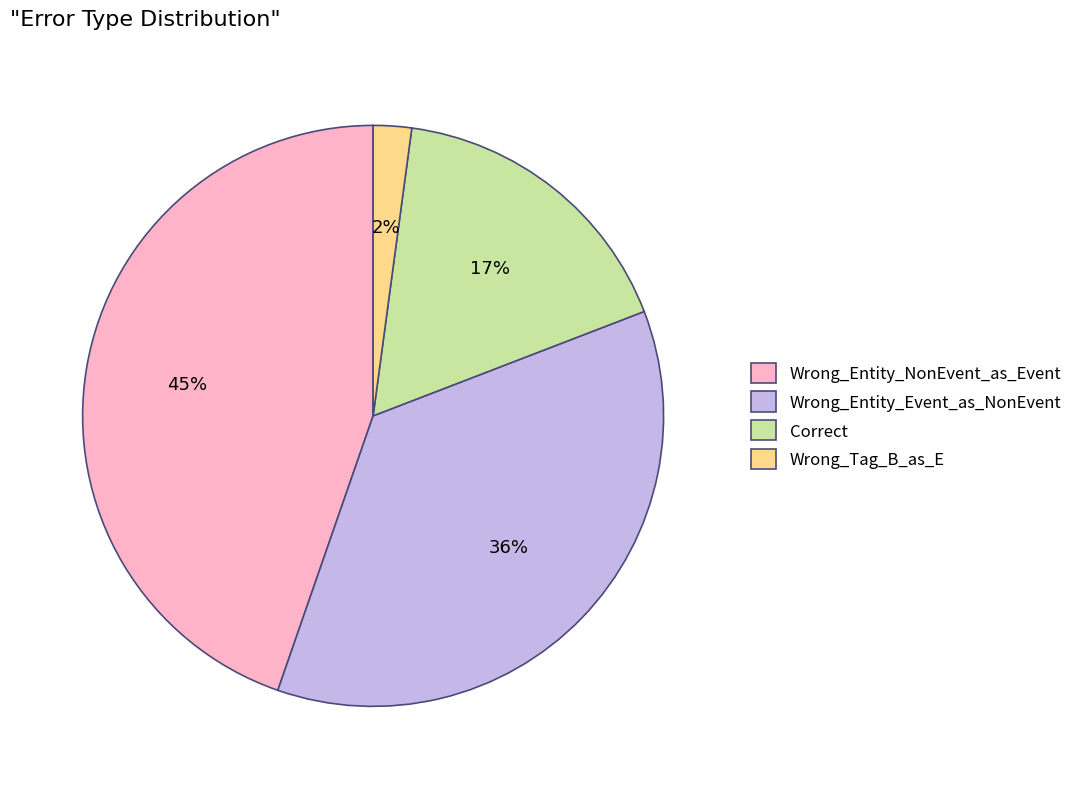

What is the smallest slice in the pie chart?

Wrong_Tag_B_as_E